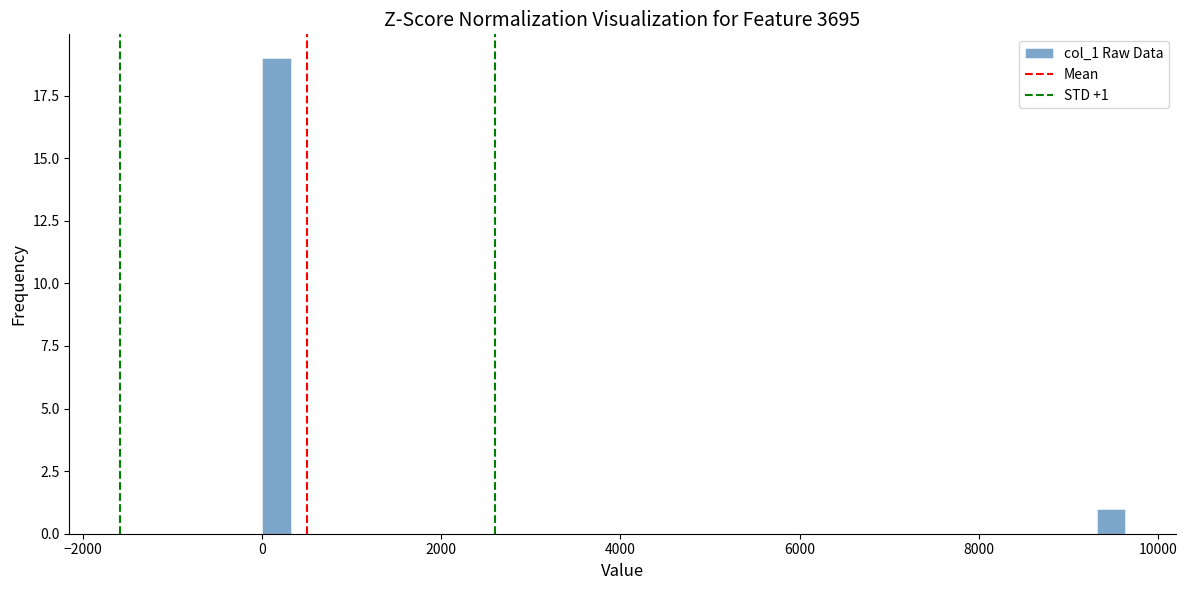

Read against the x-axis, roughly where is the centre of the tallest bar?

200